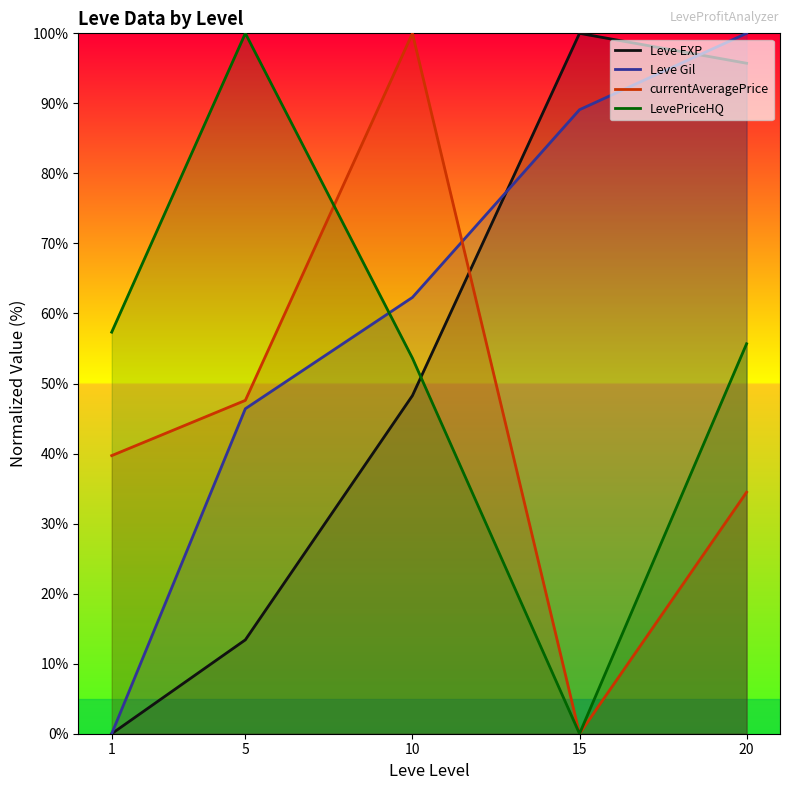

How many times do Leve Gil and currentAveragePrice cross each other?

1